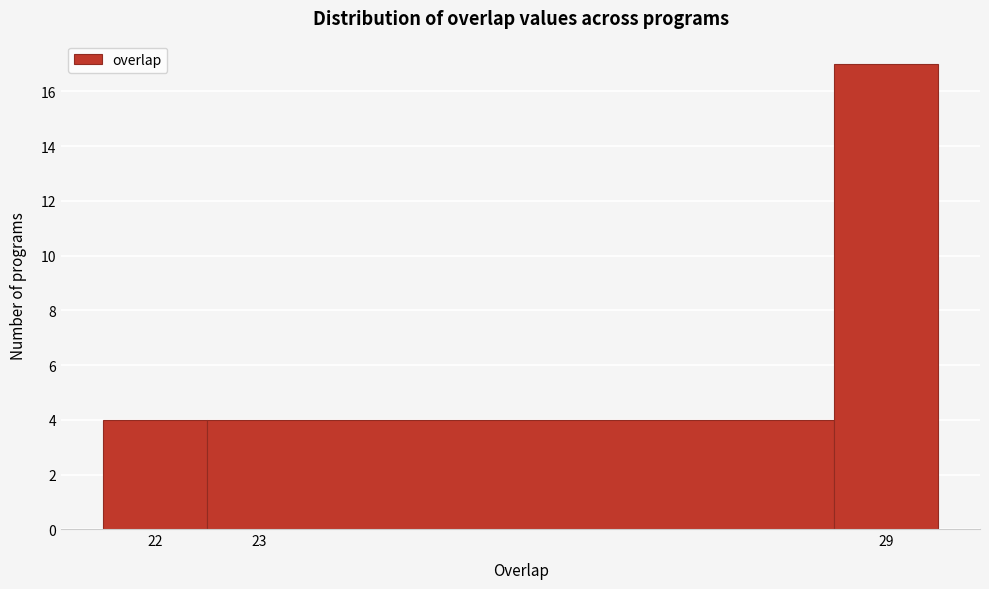

Reading left to right, list every bar in this chart as the range it spans on the x-axis followed by its height. The values are not printed on the chart, so give them approximately, as read against the axis.

21.5 to 22.5: 4
22.5 to 28.5: 4
28.5 to 29.5: 17